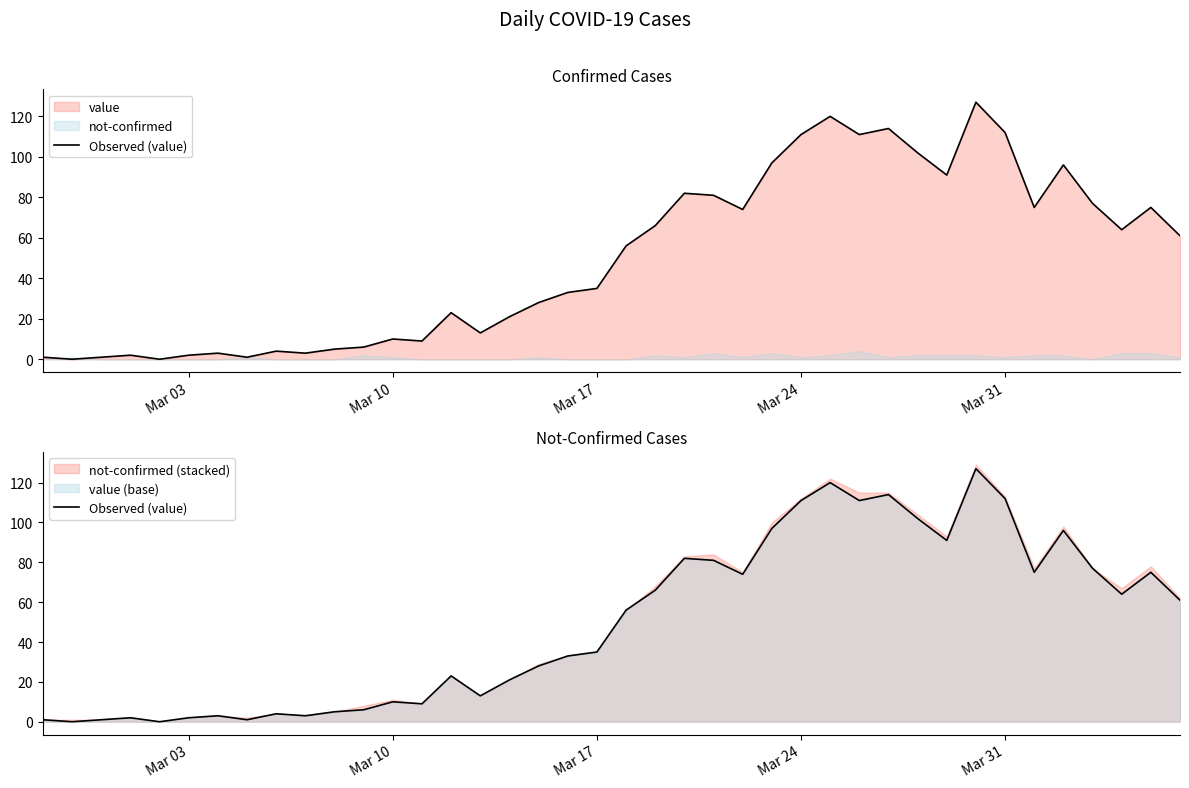

True or false: the data shows 150 at Mar 24.

False